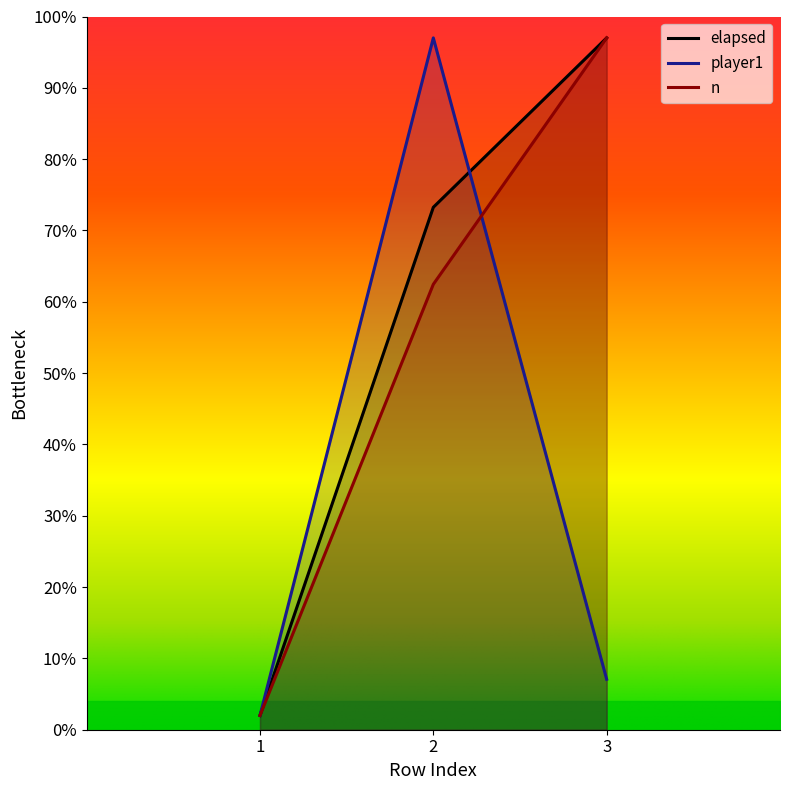

At which category does the chart reach its peak across all series?

3